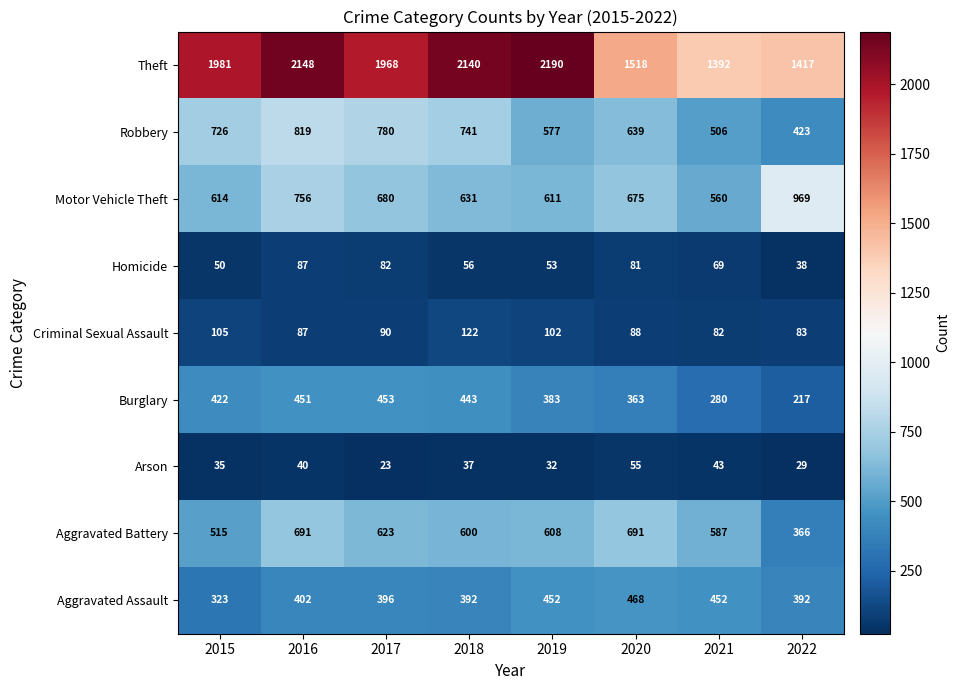

What is the difference between the second highest and minimum values in the Criminal Sexual Assault series?

23